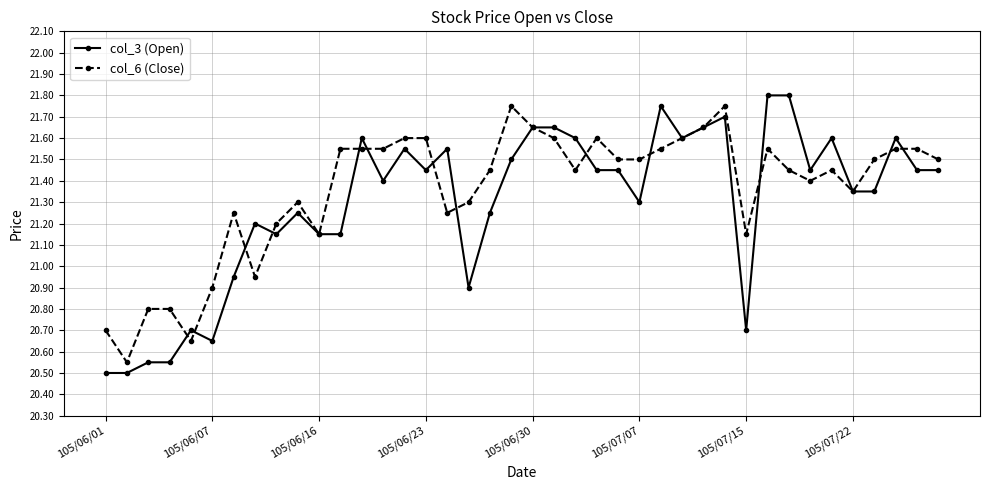

At how many categories does at least one series exceed 21?

34